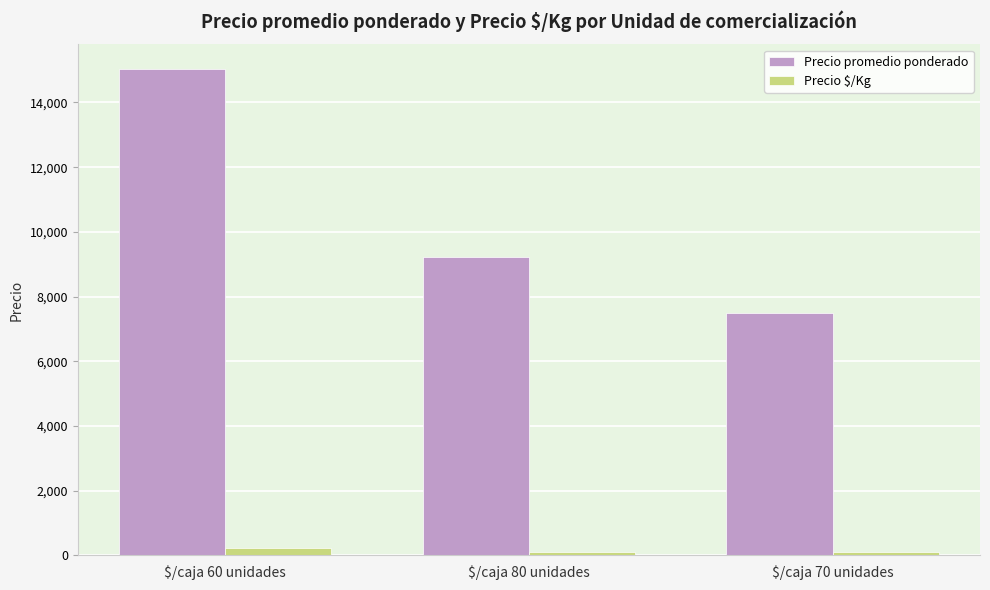

At which label does Precio promedio ponderado first exceed 9239?

$/caja 60 unidades